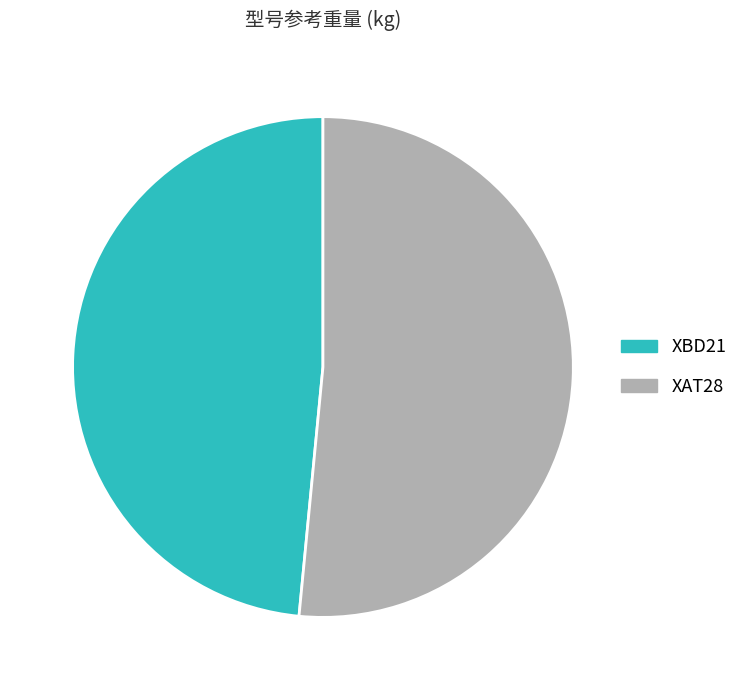

Which slice represents more than half of the pie?

XAT28